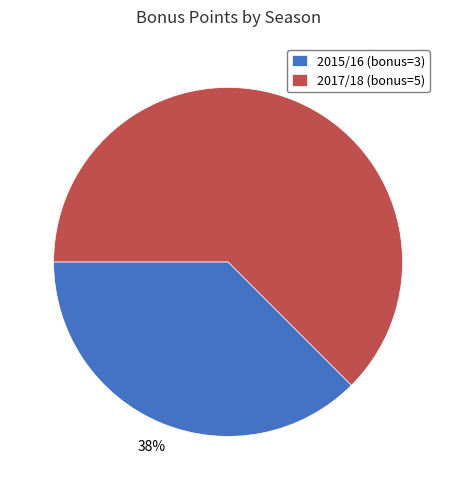

The 2017/18 (bonus=5) slice represents 54% of the pie. True or false?

False